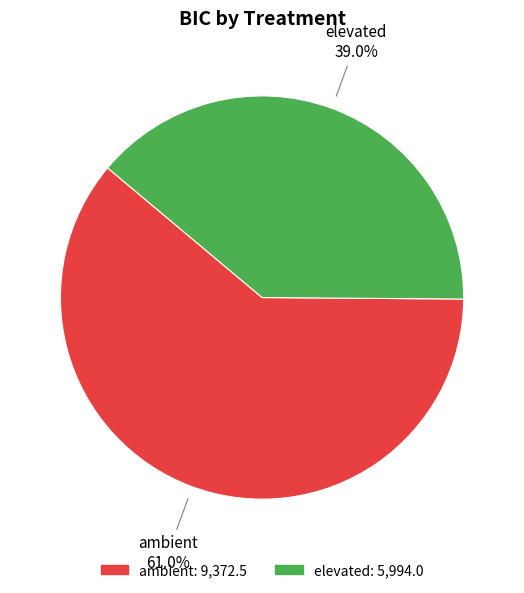

To the nearest percent, what is the difference between the largest and smallest slice percentages?

22%